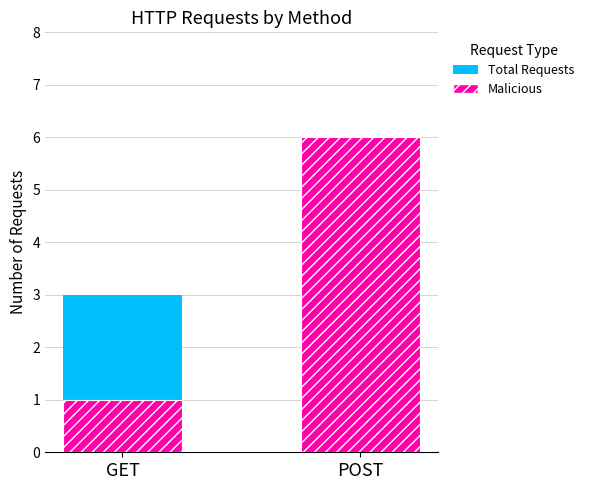

What is the label of the 2nd bar from the left?

POST